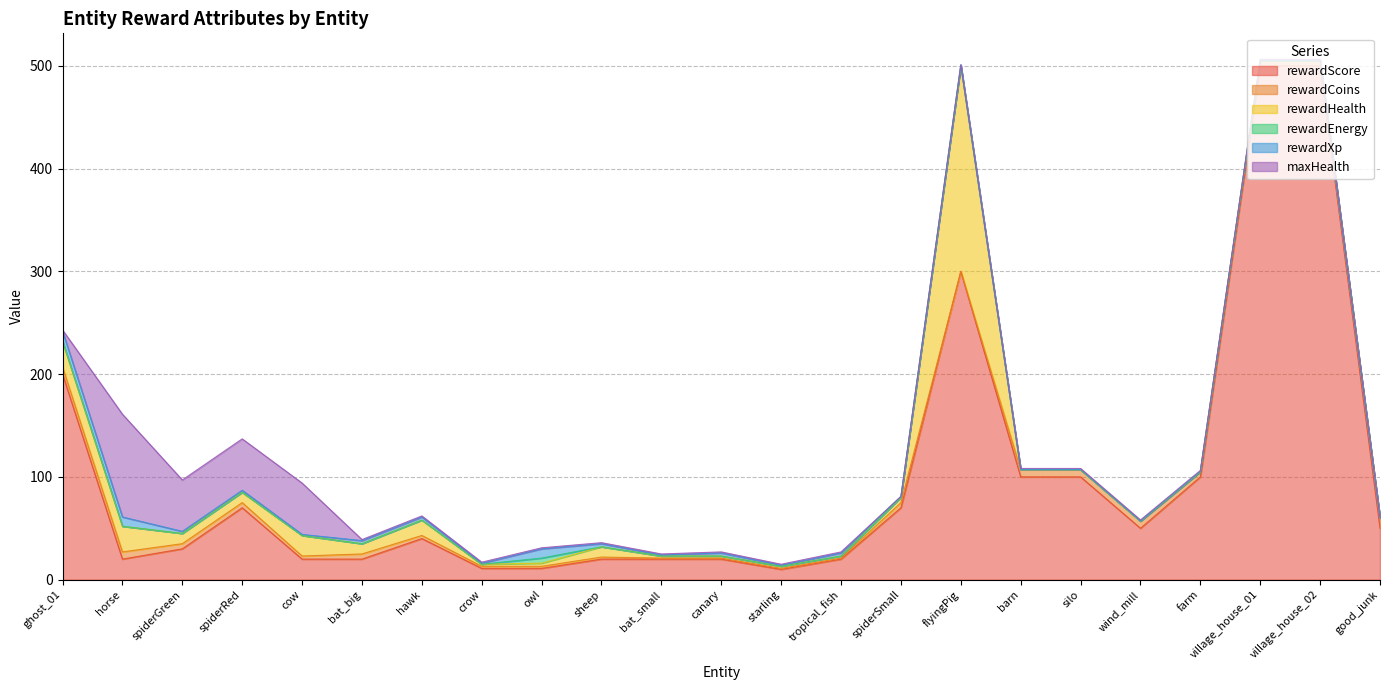

What position from the left is spiderGreen?

3